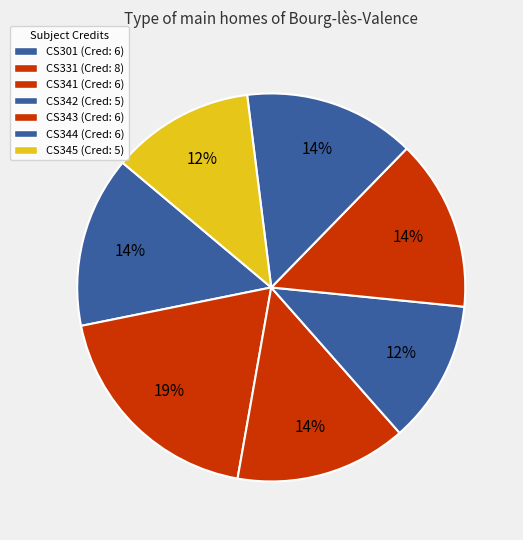

How many slices are in this pie chart?

7